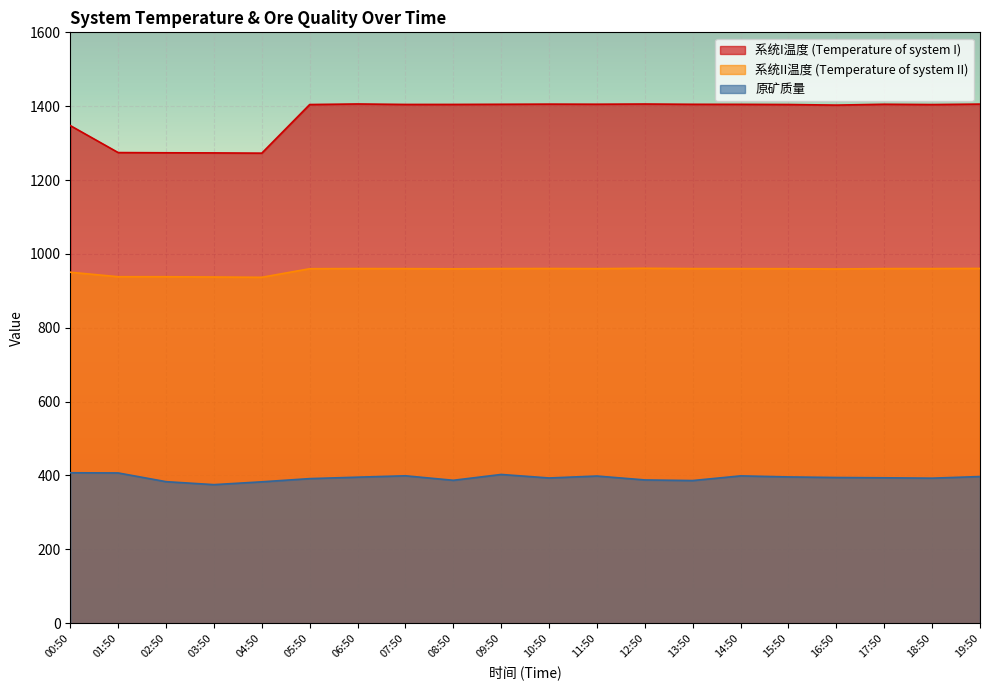

What is the difference between the 系统II温度 (Temperature of system II) values at 05:50 and 00:50?

9.5